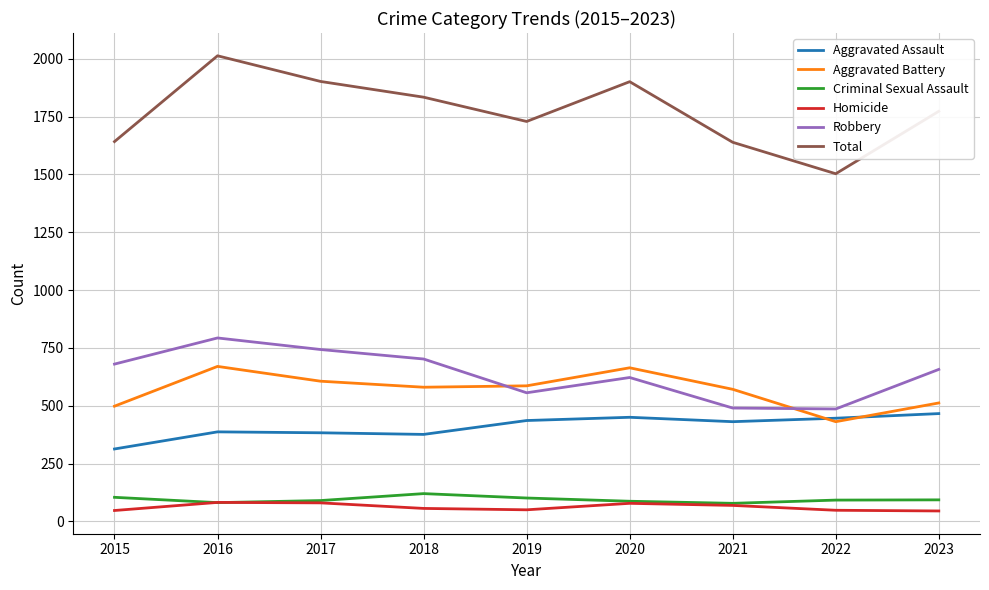

Which series has the largest total across all categories?

Total